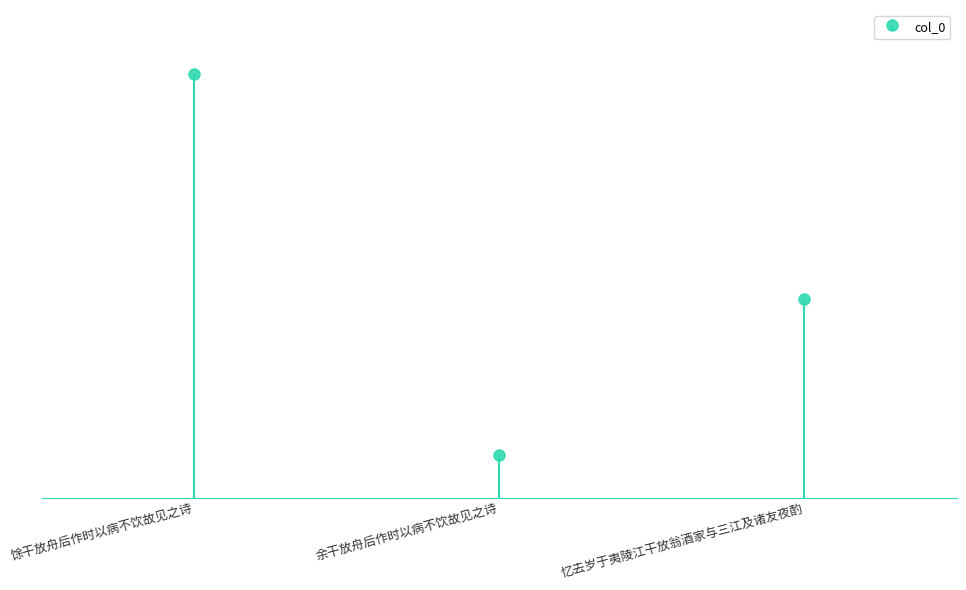

Reading right to left, list all the values displayed in this chart.

455687	98406	972595